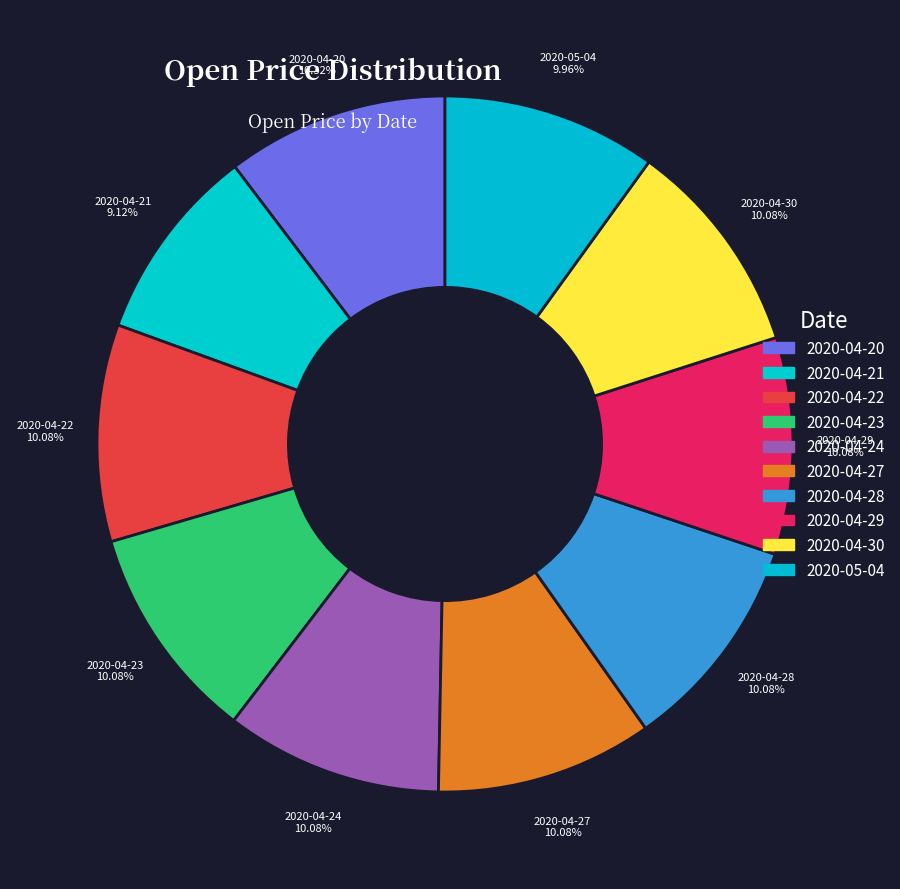

To the nearest percent, what is the combined percentage of 2020-04-30 and 2020-04-29?

20%